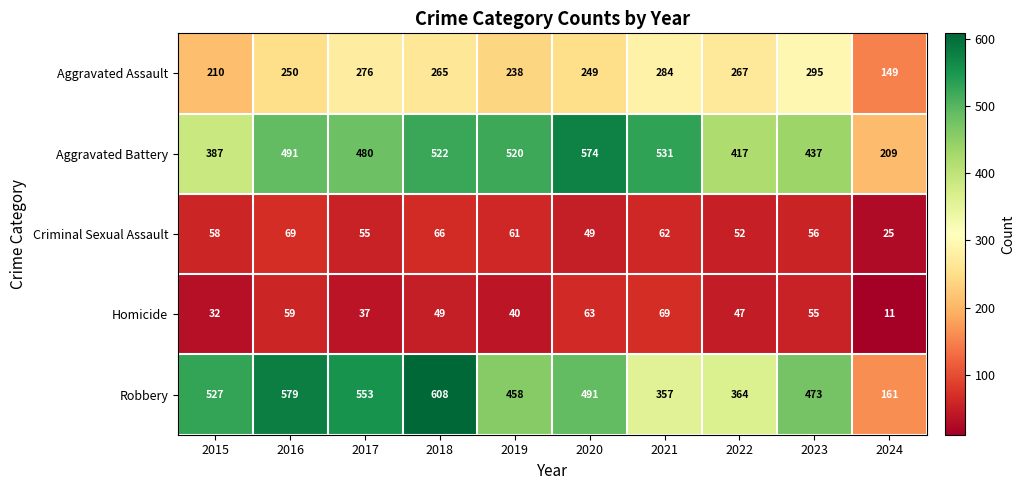

What is the approximate value of Criminal Sexual Assault at 2024?

25